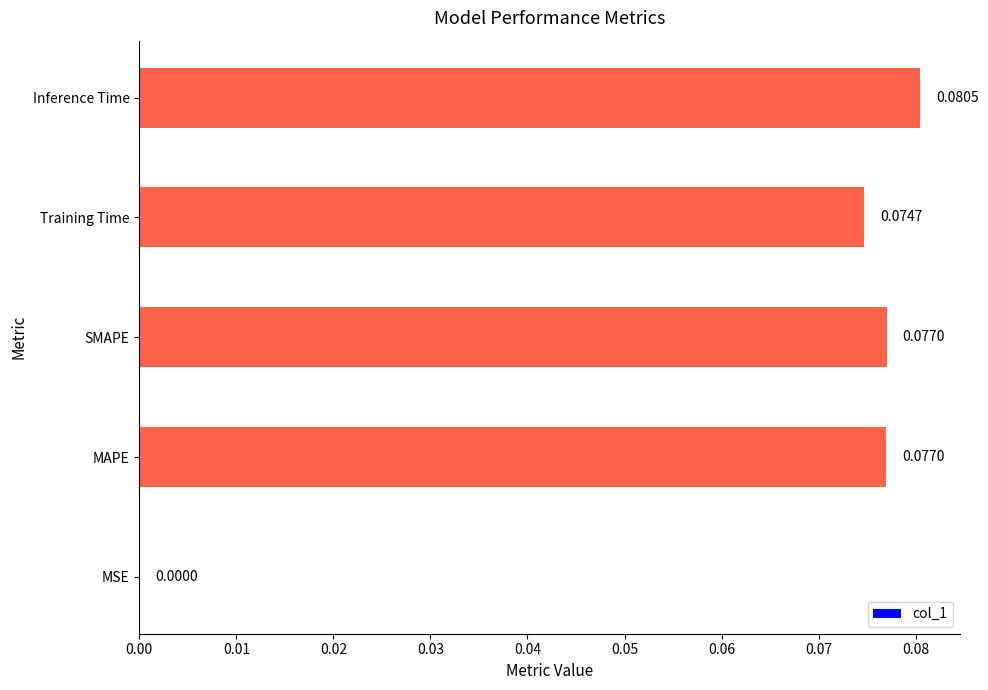

Which label corresponds to the largest value in the chart?

Inference Time